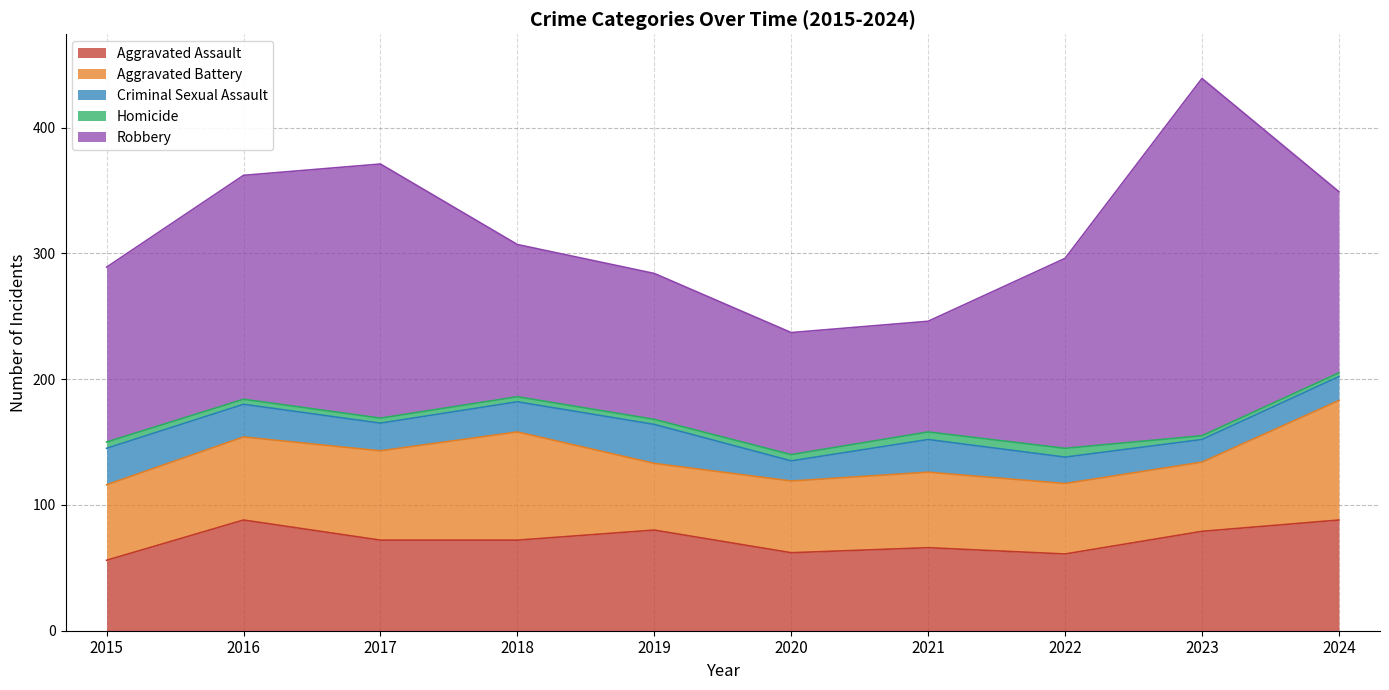

True or false: Aggravated Battery and Homicide intersect in this chart.

False